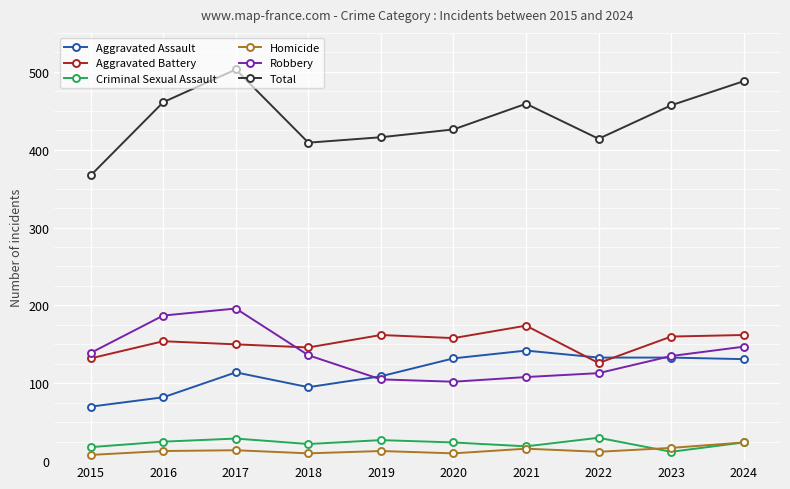

Is it true that Criminal Sexual Assault equals 24 at 2020?

True